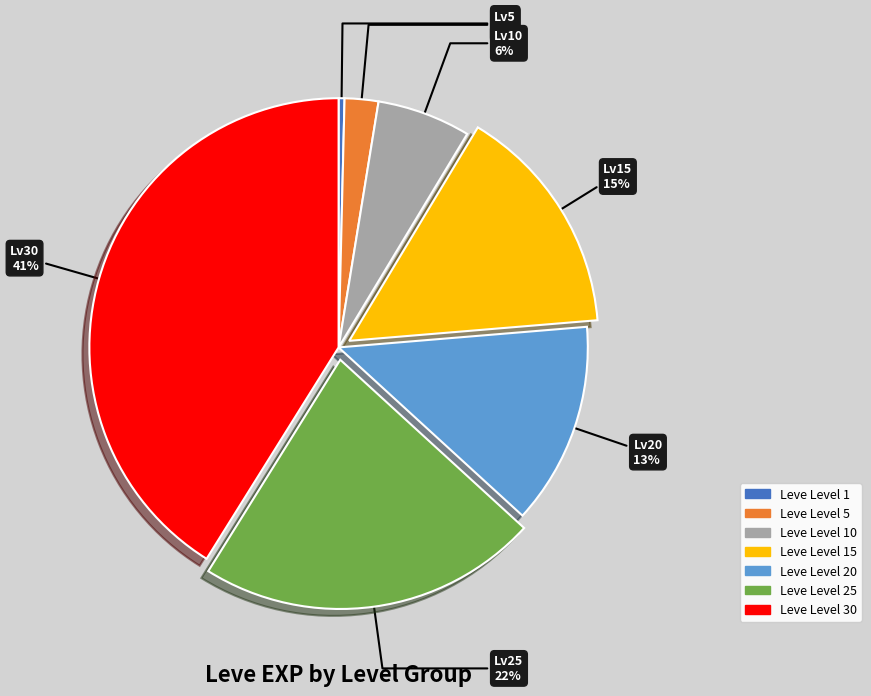

To the nearest percent, what is the average slice percentage?

14%